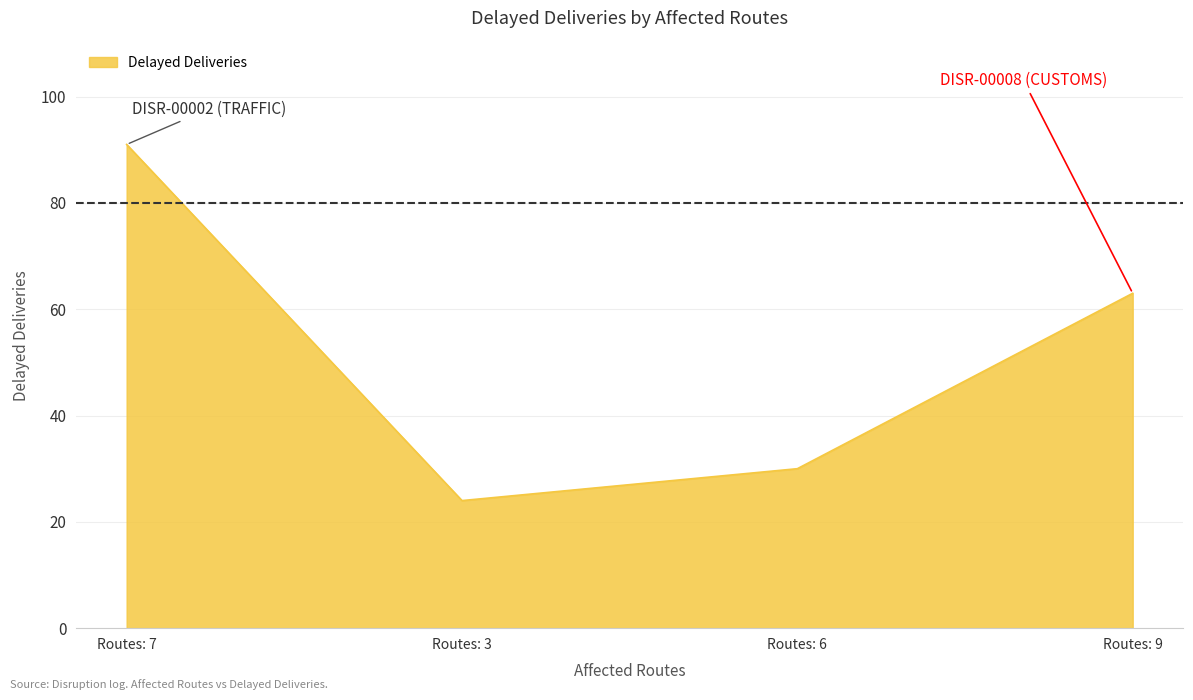

Reading left to right, extract all data points from this chart.

Routes: 7=91	Routes: 3=24	Routes: 6=30	Routes: 9=63